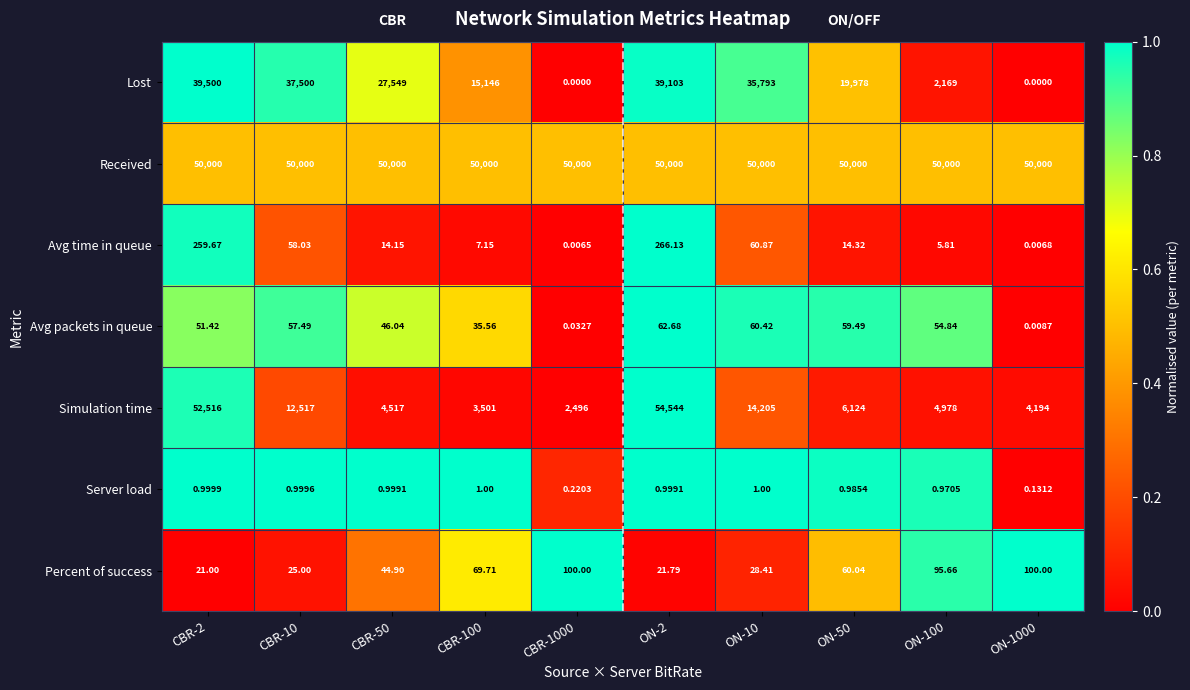

Rank the series at CBR-2 from lowest to highest value.

Server load, Percent of success, Avg packets in queue, Avg time in queue, Lost, Received, Simulation time